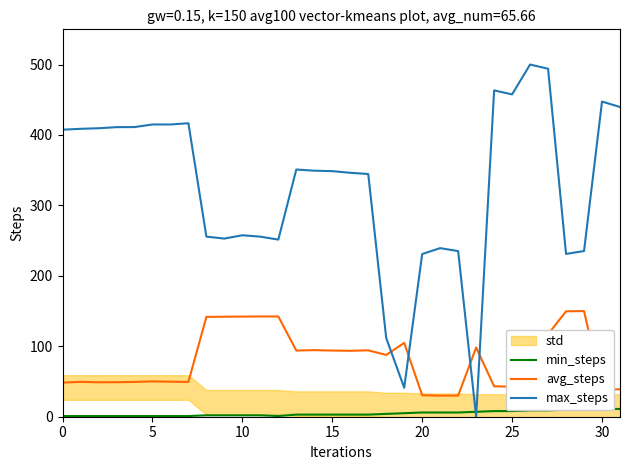

What is the difference between the max_steps values at 20 and 31?

208.7